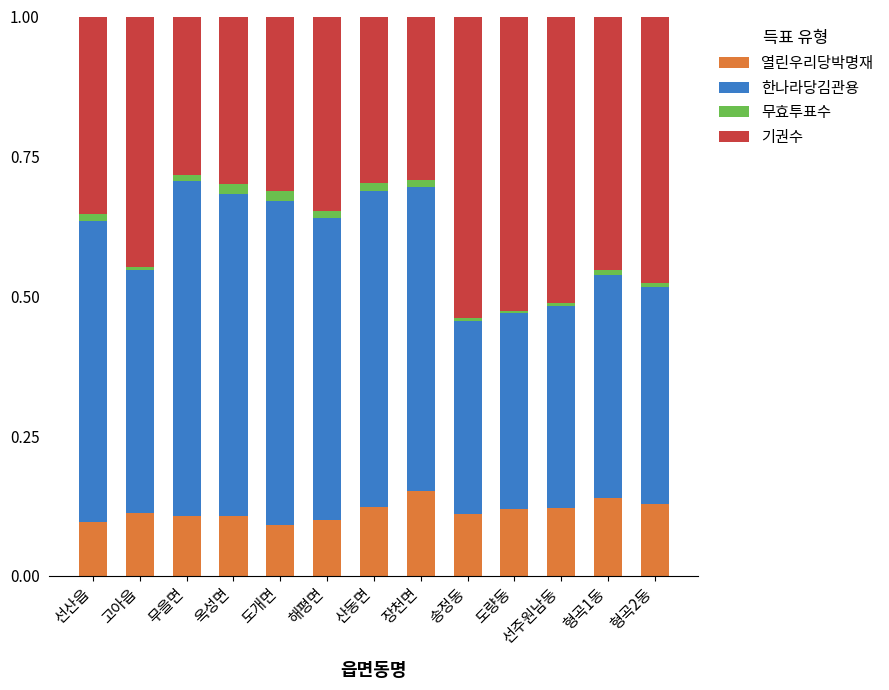

What is the sum of all 열린우리당박명재 values?

1.5